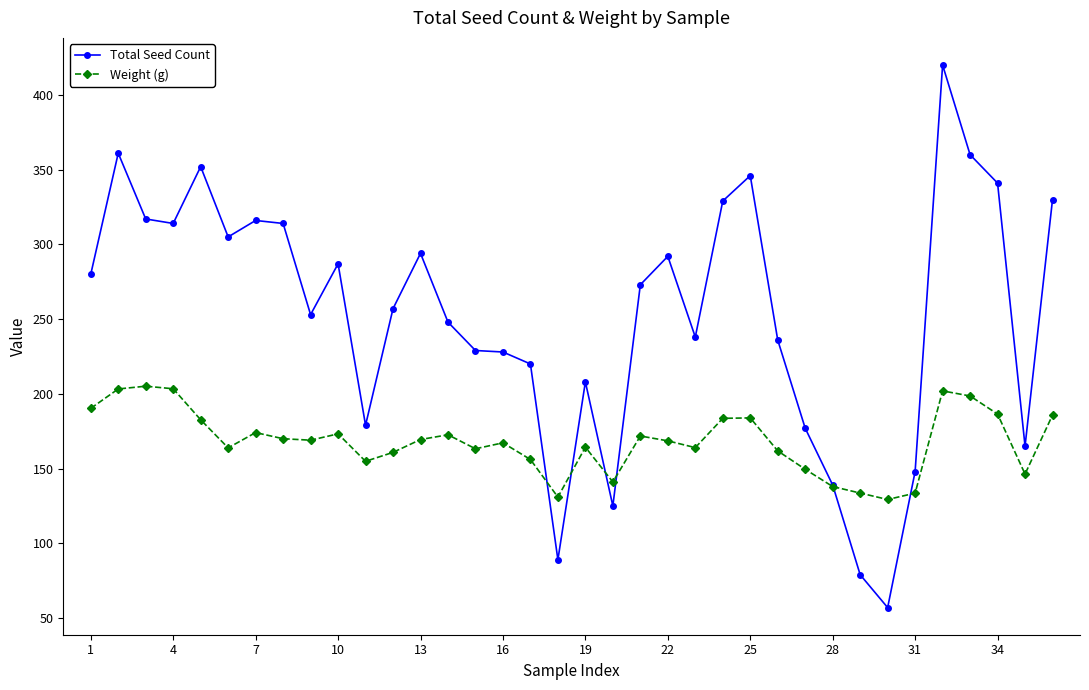

Which series has the widest spread of values?

Total Seed Count